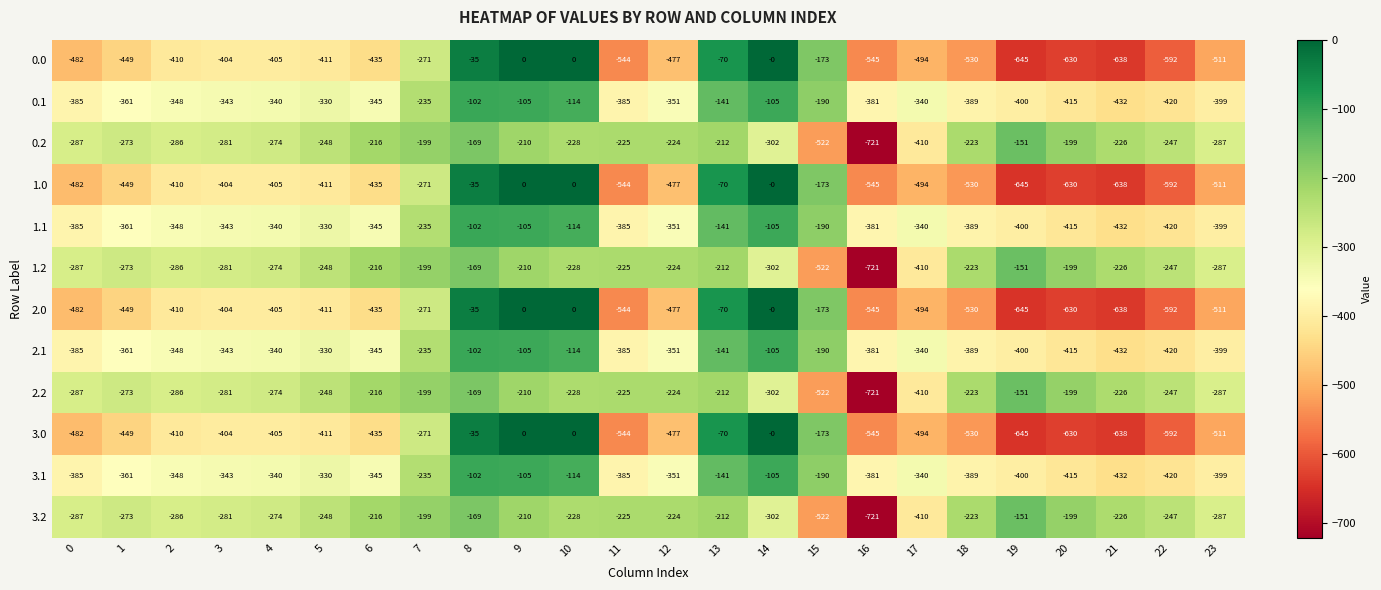

At which label does 1.1 reach its minimum?

21